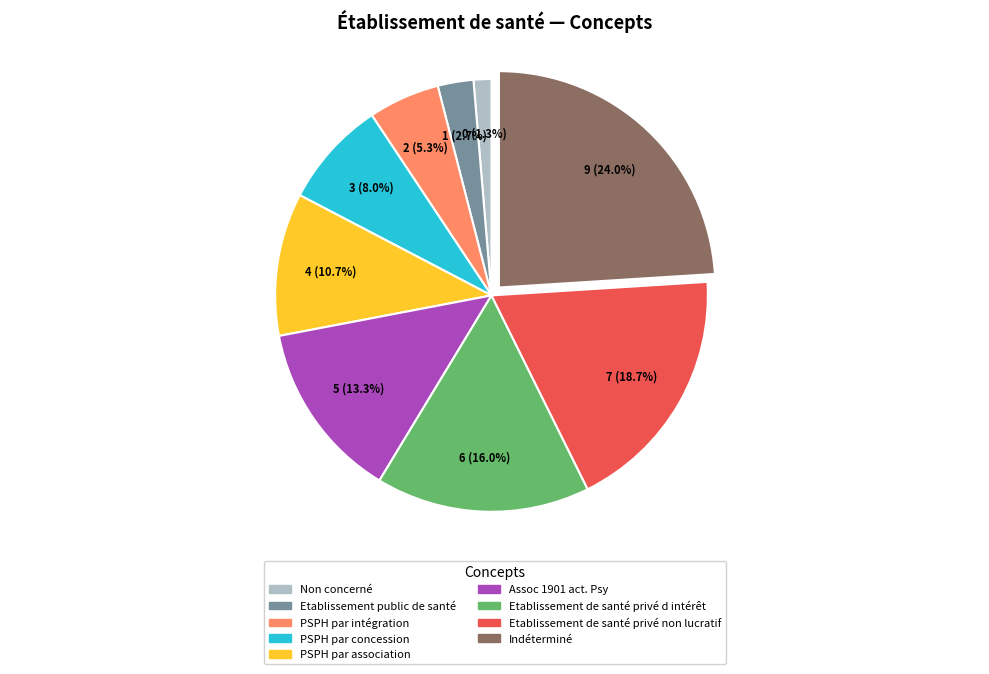

What is the total percentage of Indéterminé and Etablissement public de santé?

26.7%